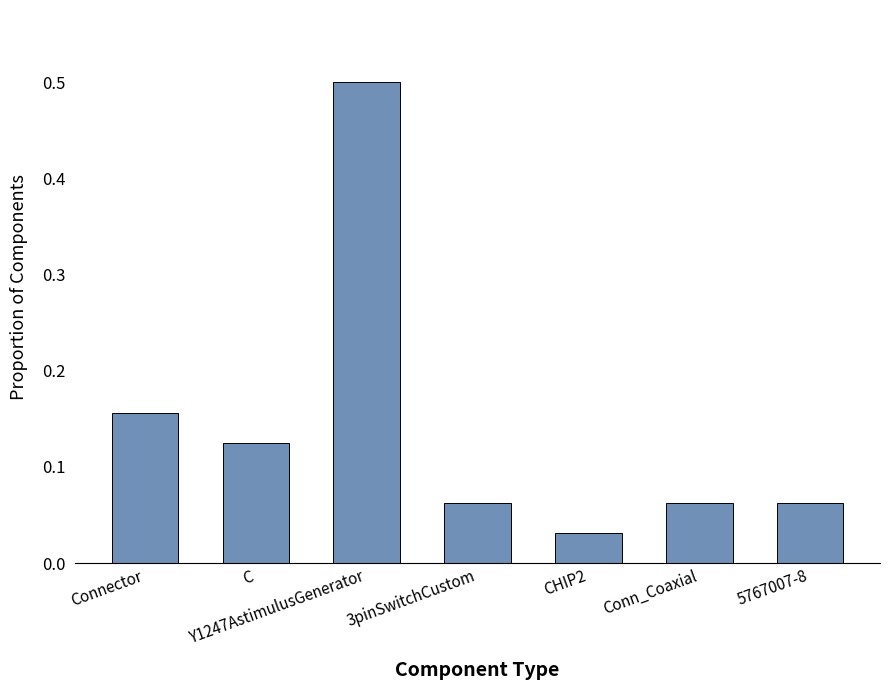

What is the greatest value displayed?

0.5